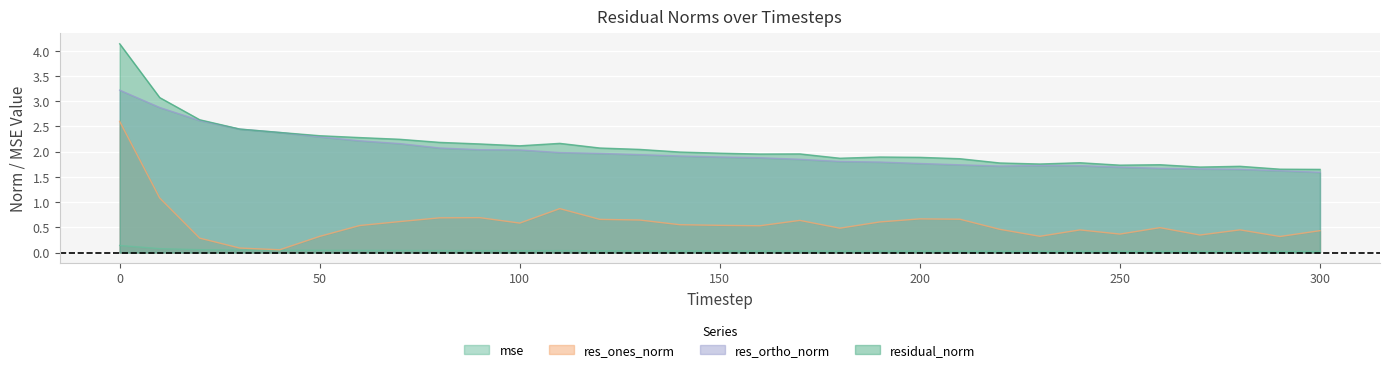

List the labels in order of res_ones_norm value, largest first.

0, 10, 110, 90, 80, 200, 210, 120, 130, 170, 70, 190, 100, 140, 150, 60, 160, 260, 180, 220, 280, 240, 300, 250, 270, 230, 50, 290, 20, 30, 40